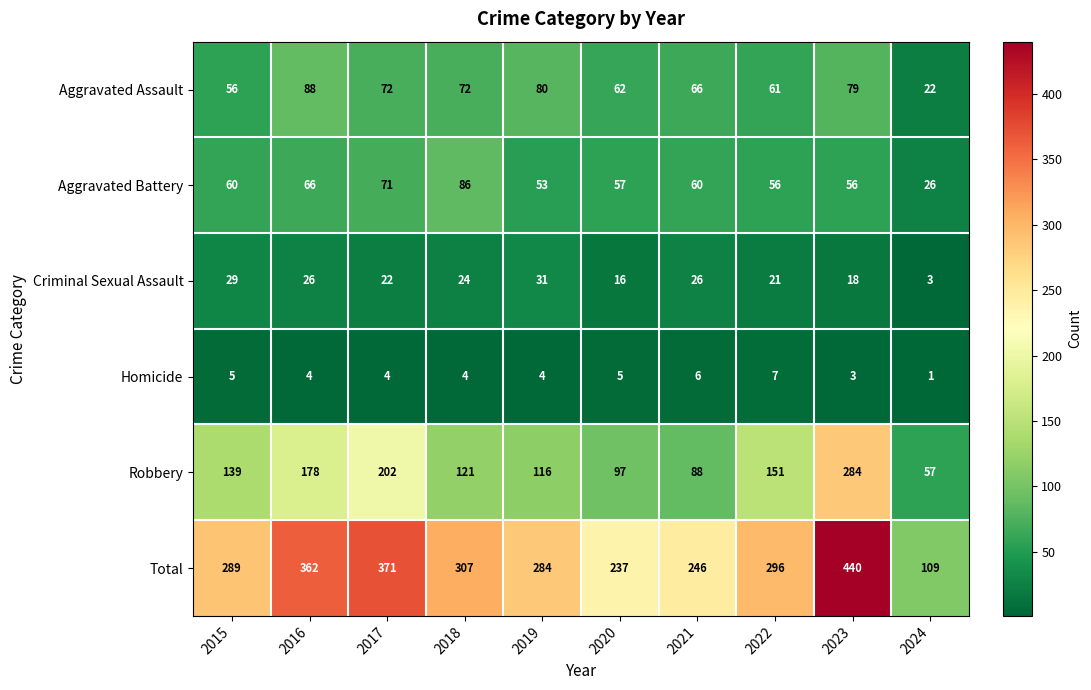

The value of Aggravated Assault at 2016 is 119. True or false?

False